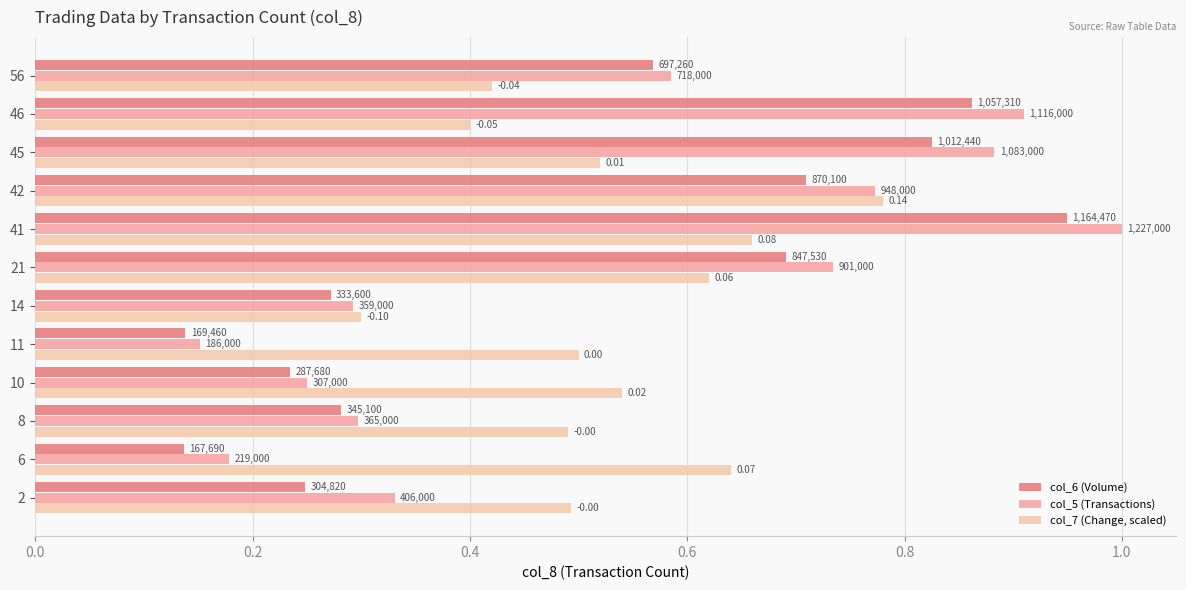

What are all the series names shown in the legend?

col_6 (Volume), col_5 (Transactions), col_7 (Change, scaled)